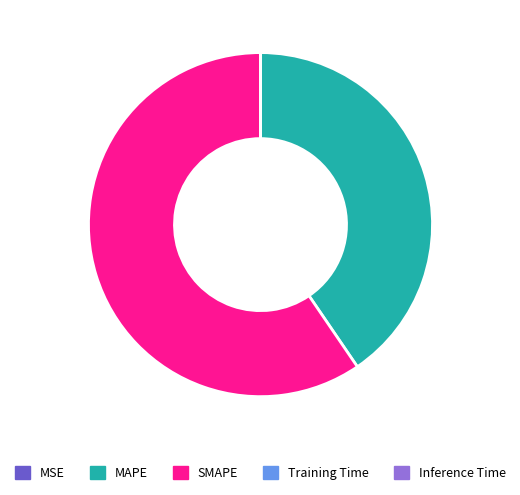

What is the largest slice in the pie chart?

SMAPE